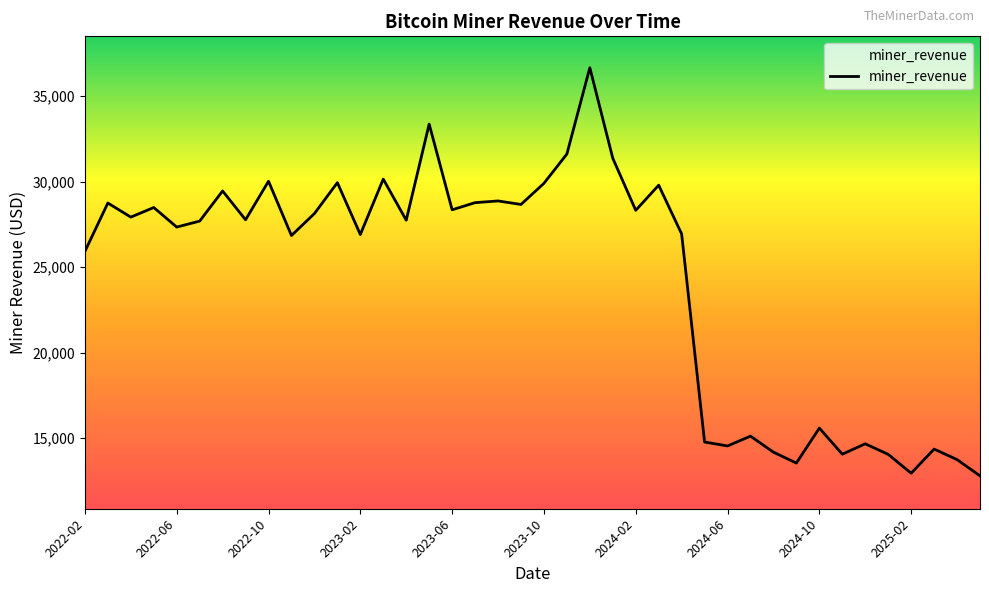

What is the minimum value shown in the chart?

12803.3